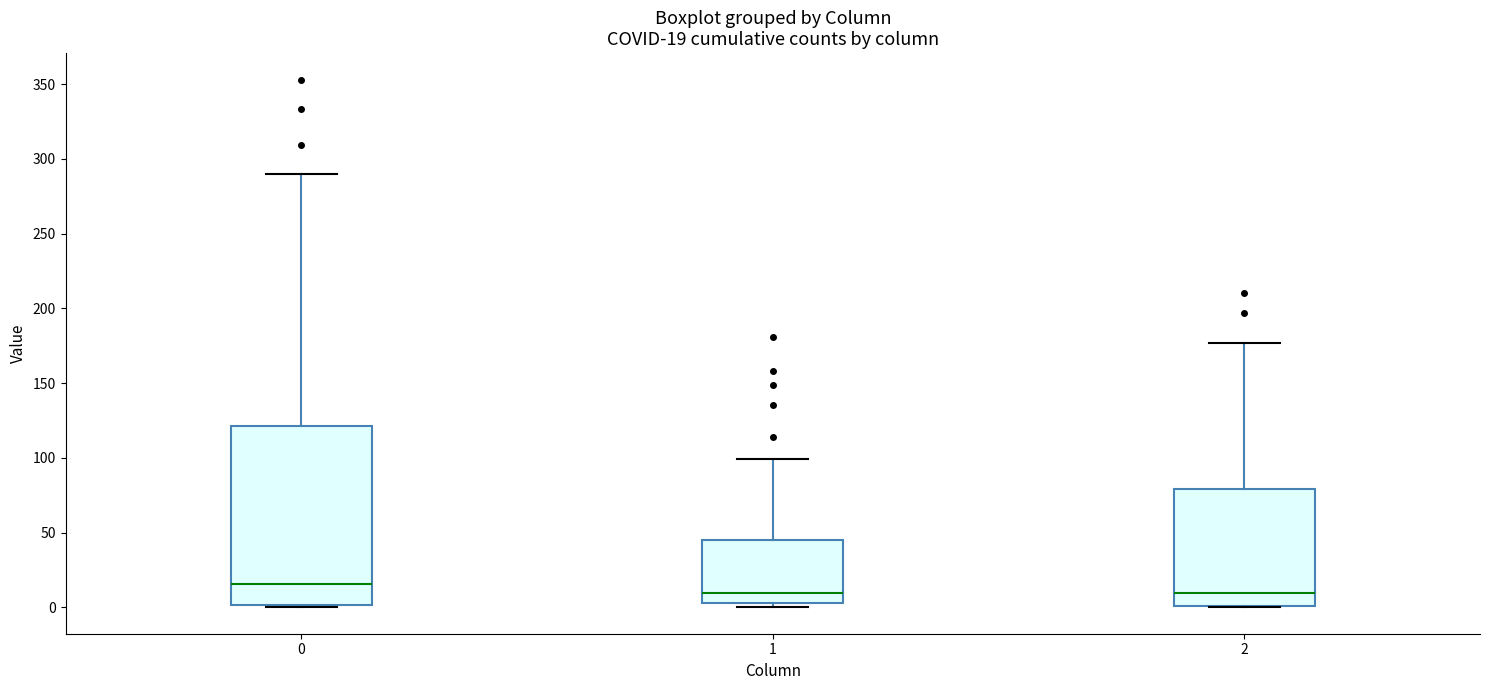

Which box is the tallest, from its lower edge to its upper edge?

0